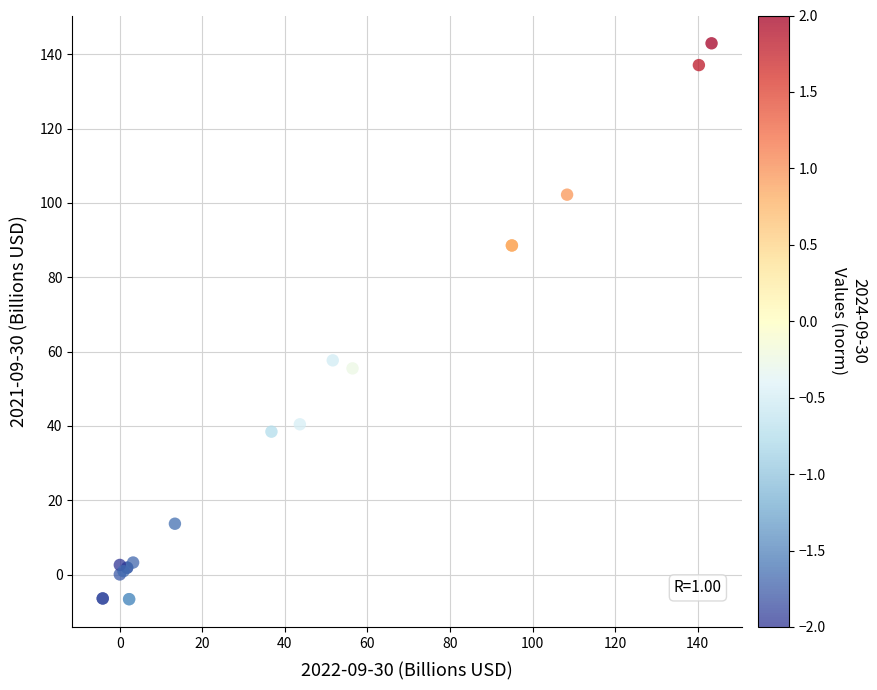

What Y value in the scatter plot is closest to 68?

57.6